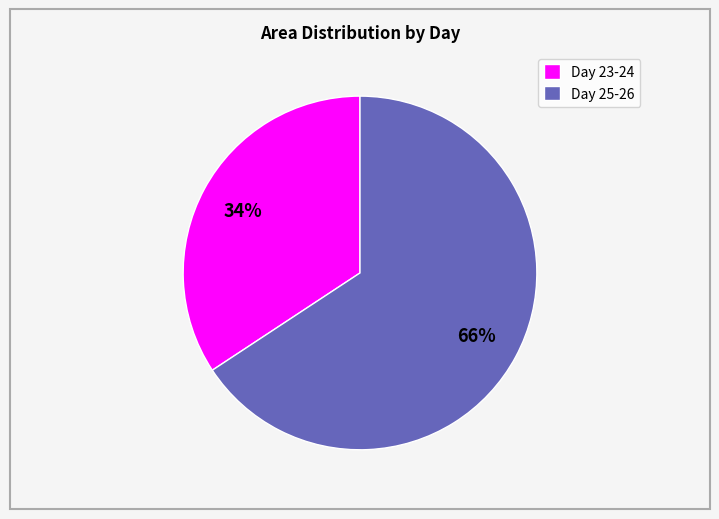

Which category has the biggest portion of the pie?

Day 25-26